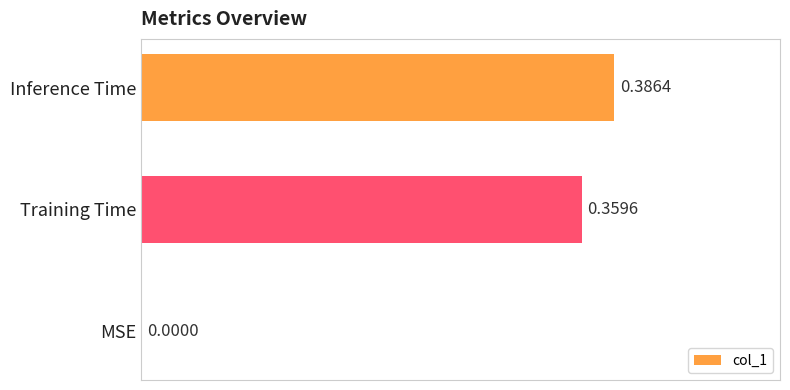

Which has a higher value, Inference Time or MSE?

Inference Time